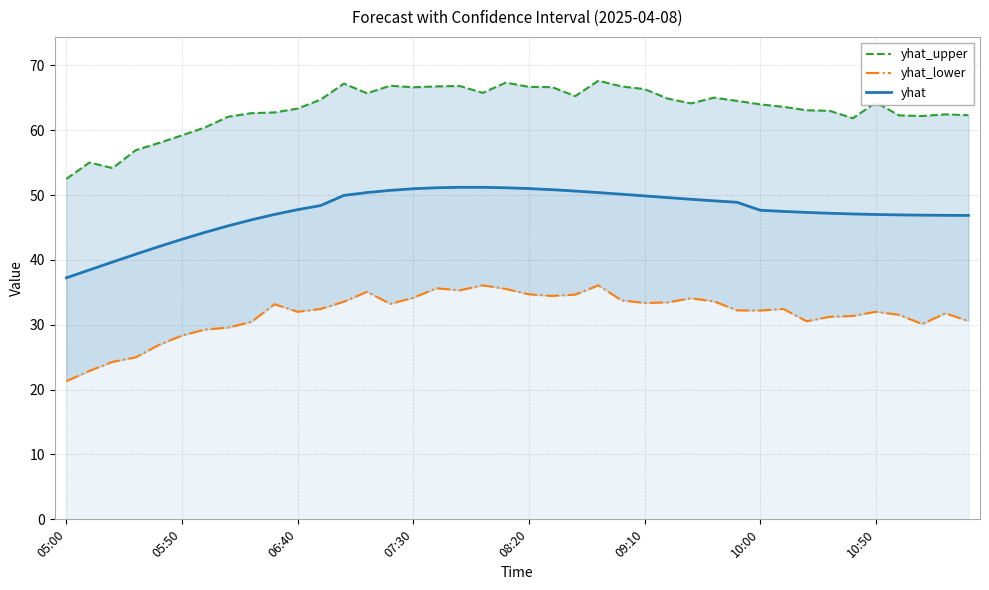

At which category does the chart reach its peak across all series?

23